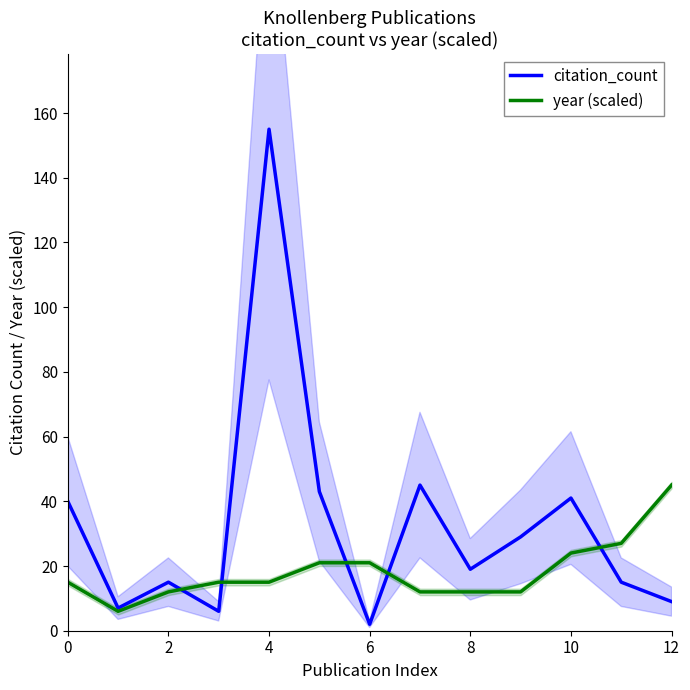

What are all the series names shown in the legend?

citation_count, year (scaled)